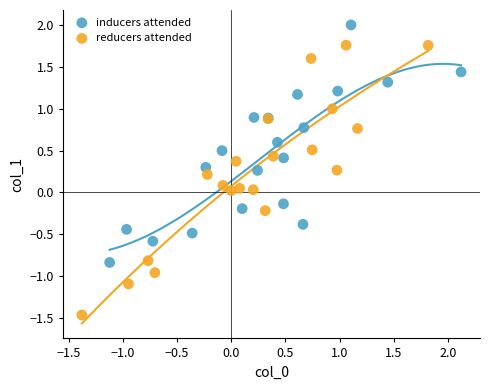

Which series contains the lowest Y value?

reducers attended